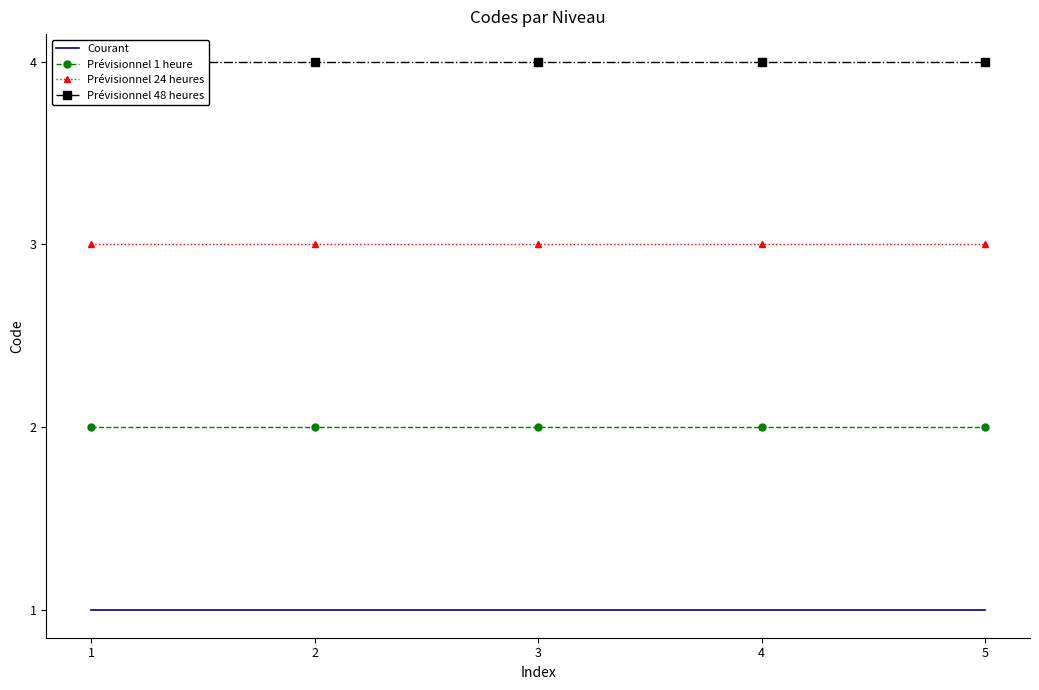

How many lines are shown in the chart?

4